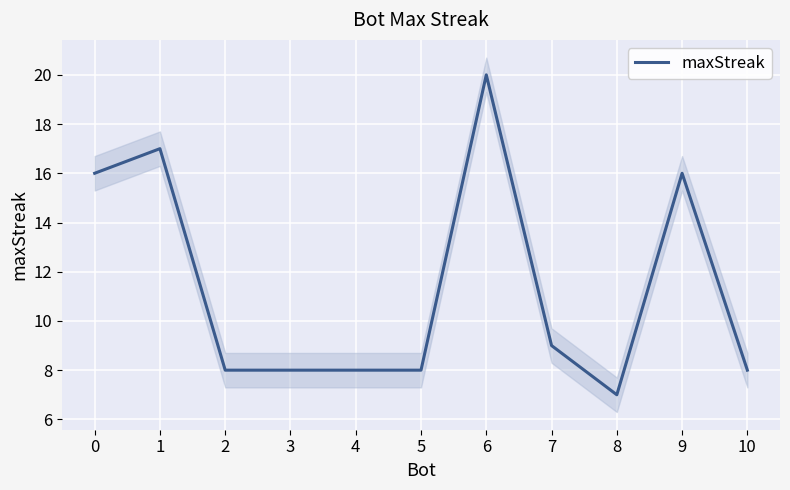

Is this an area chart (filled region under the line)?

No